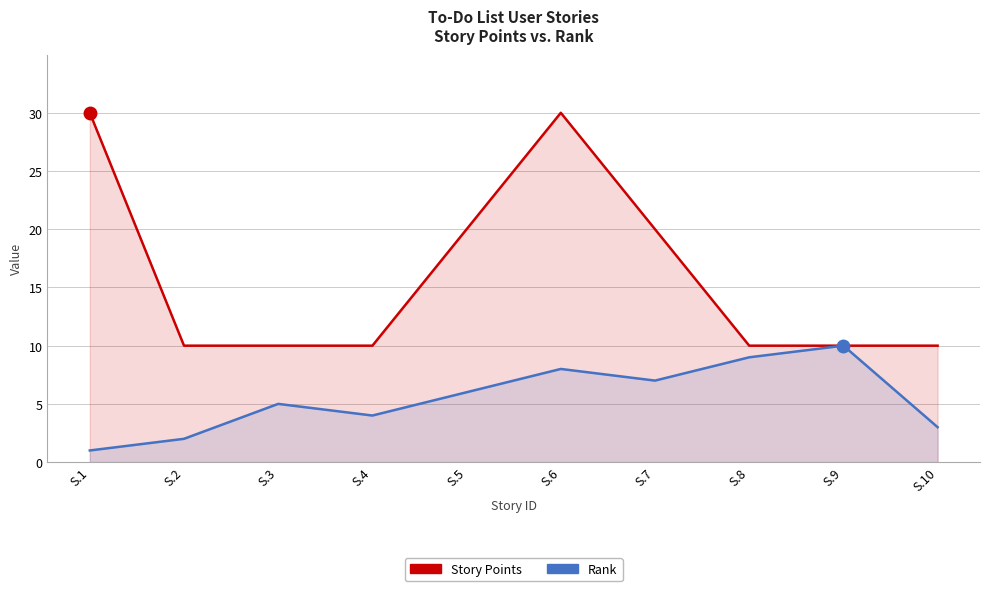

Rank the categories by Story Points value from lowest to highest.

S.2, S.3, S.4, S.8, S.9, S.10, S.5, S.7, S.1, S.6